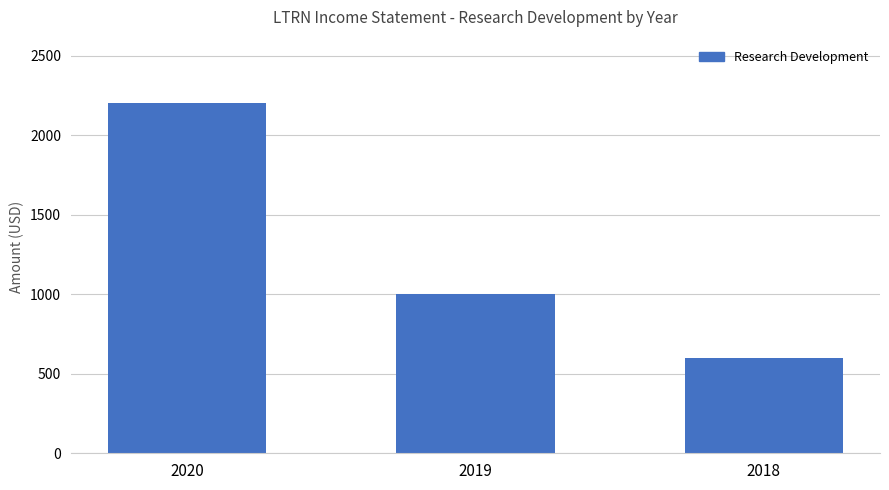

What is the value of the 1st bar from the left?

2200